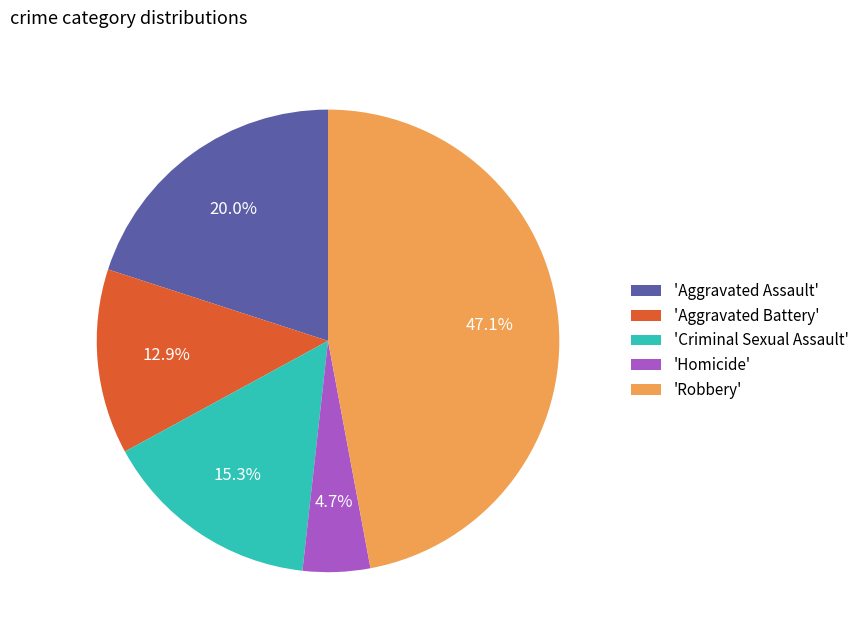

Is there a majority slice in this chart?

No